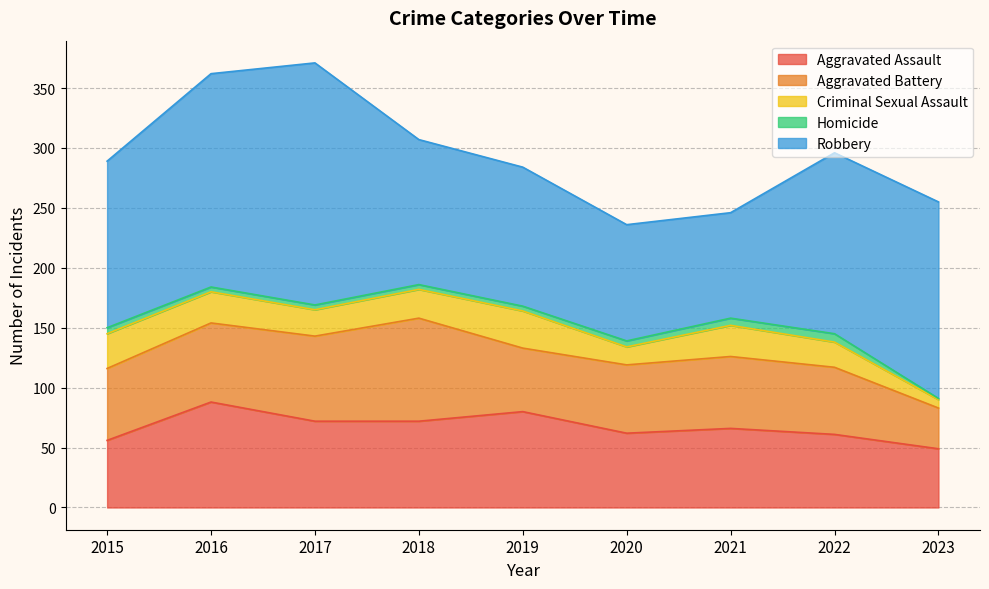

At how many categories does at least one series exceed 76?

9